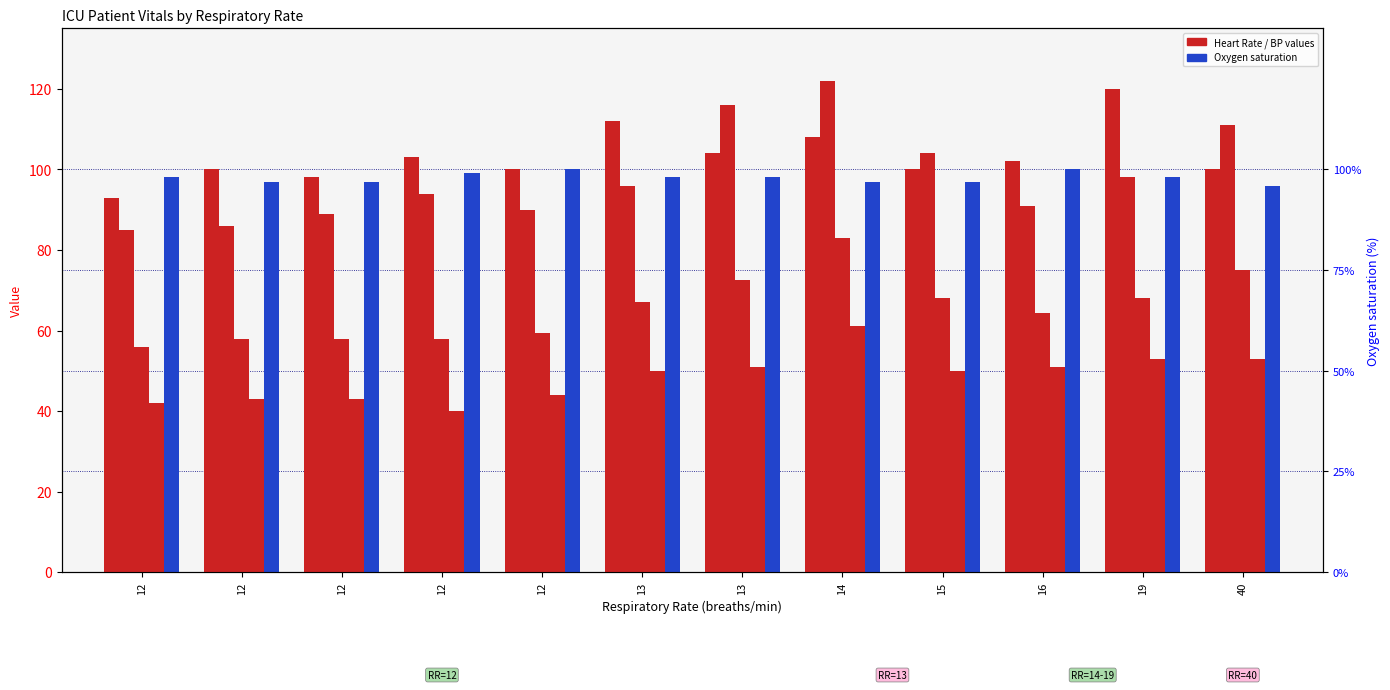

How many distinct data groups are displayed?

5